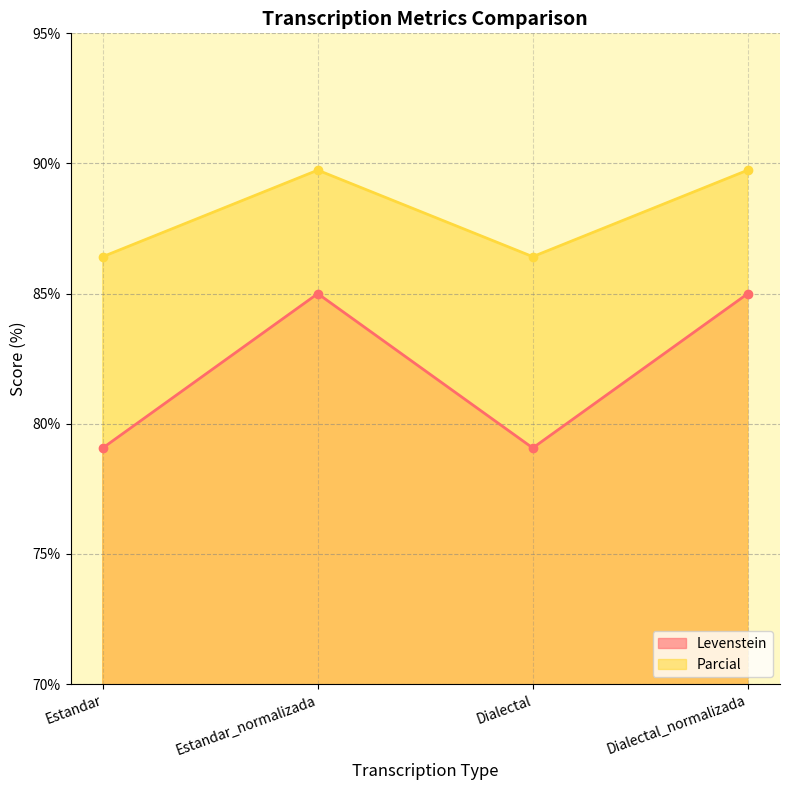

Rank the series at Estandar_normalizada from highest to lowest value.

Parcial, Levenstein